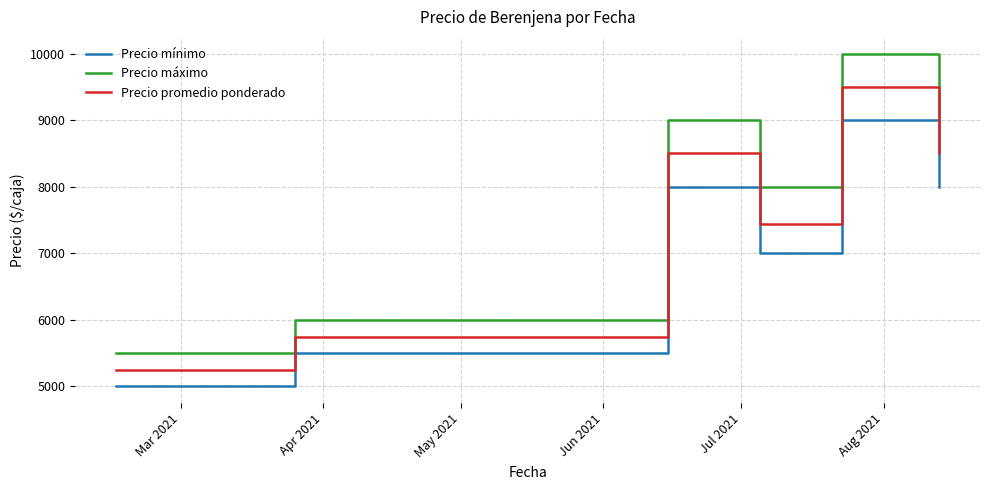

What is the difference between the maximum and minimum values in the Precio máximo series?

4500